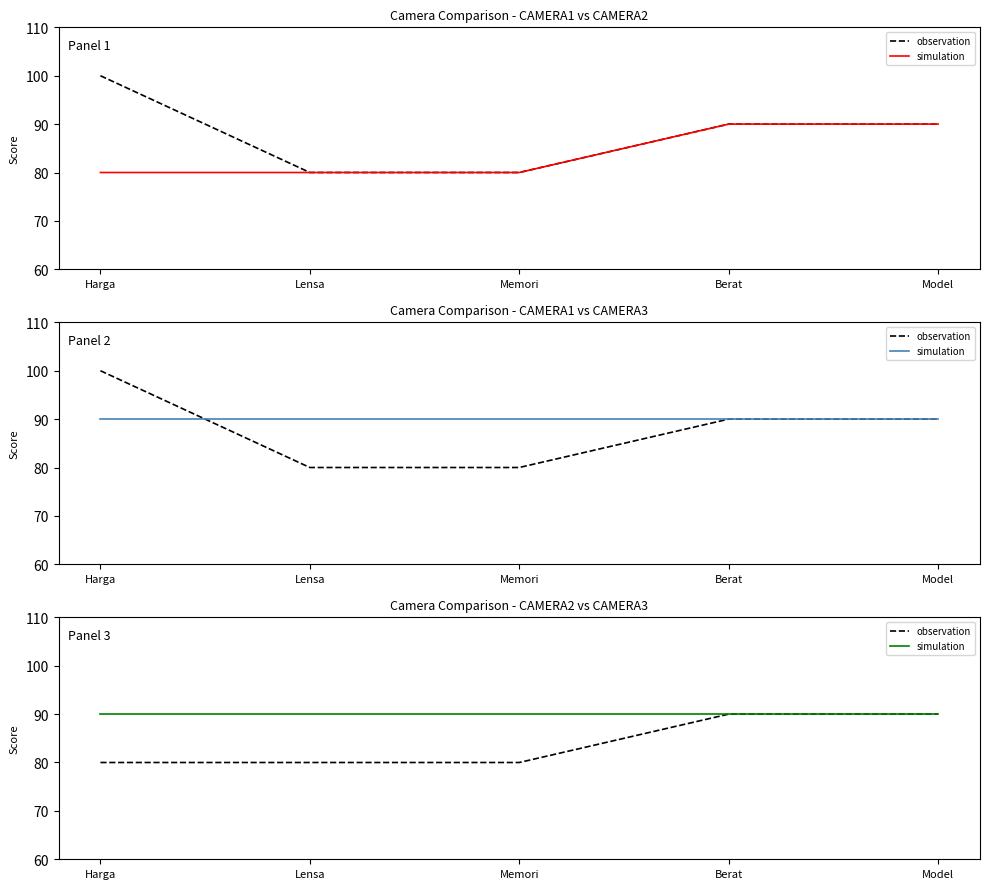

What is the sum of the simulation values at Model and Memori?

180